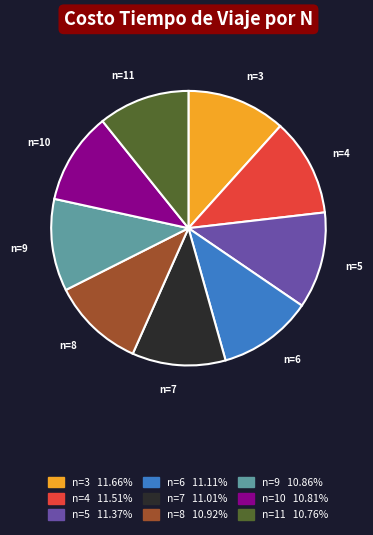

What is the ratio of the value at n=5 to the value at n=11?

1.1